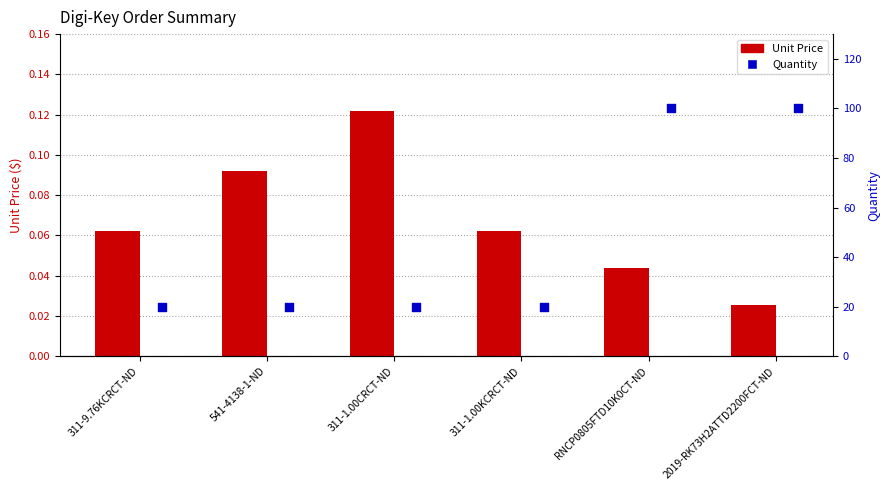

Which series reaches the minimum Y coordinate?

Unit Price